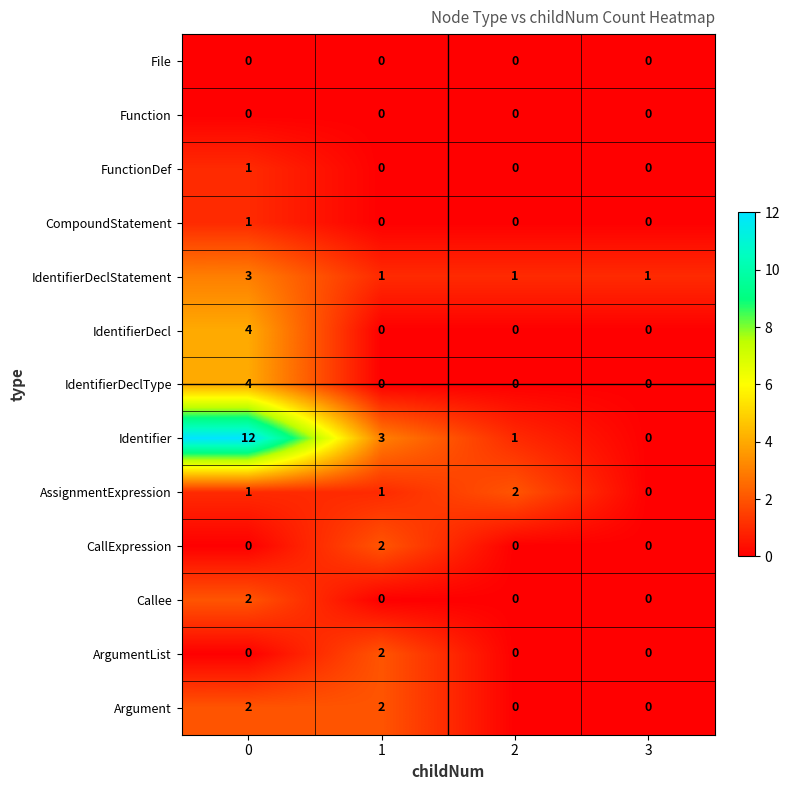

What is the difference between the maximum and minimum values in the IdentifierDecl series?

4